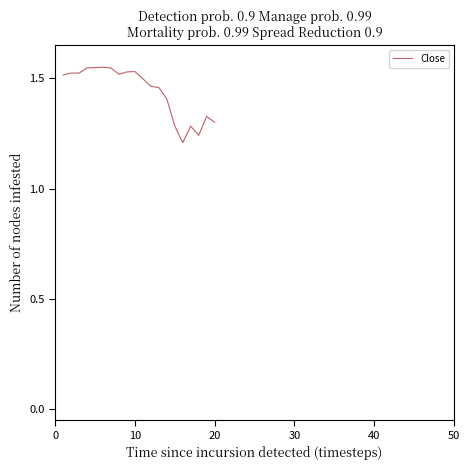

How many values are between 1 and 2?

20